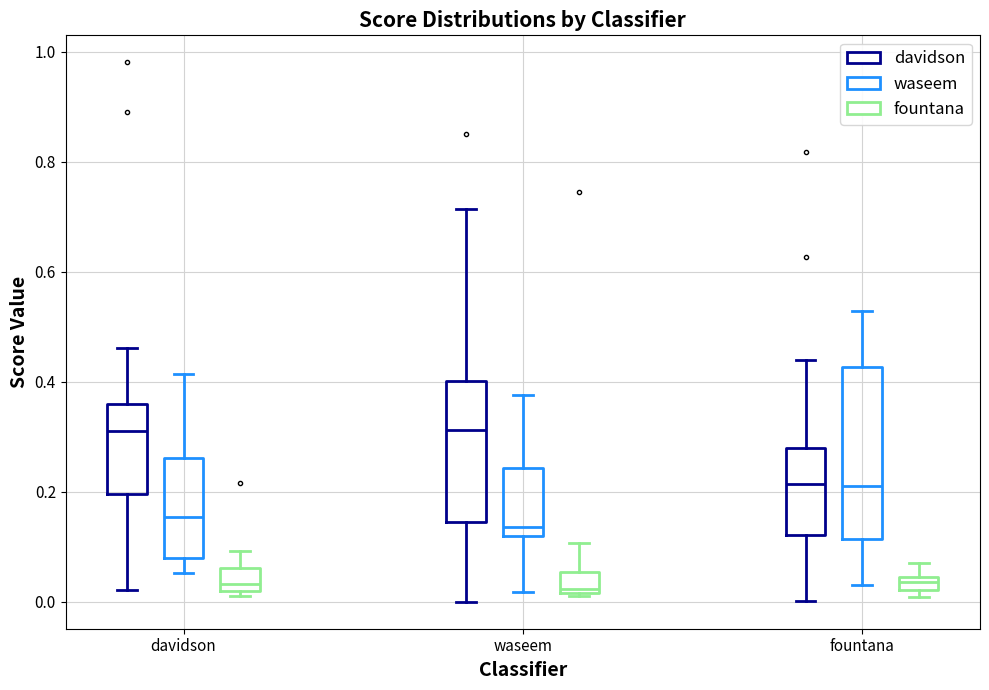

Where does the median line of the box for davidson (fountana) sit on the y-axis? The values are not printed on the chart, so give them approximately, as read against the axis.

0.04